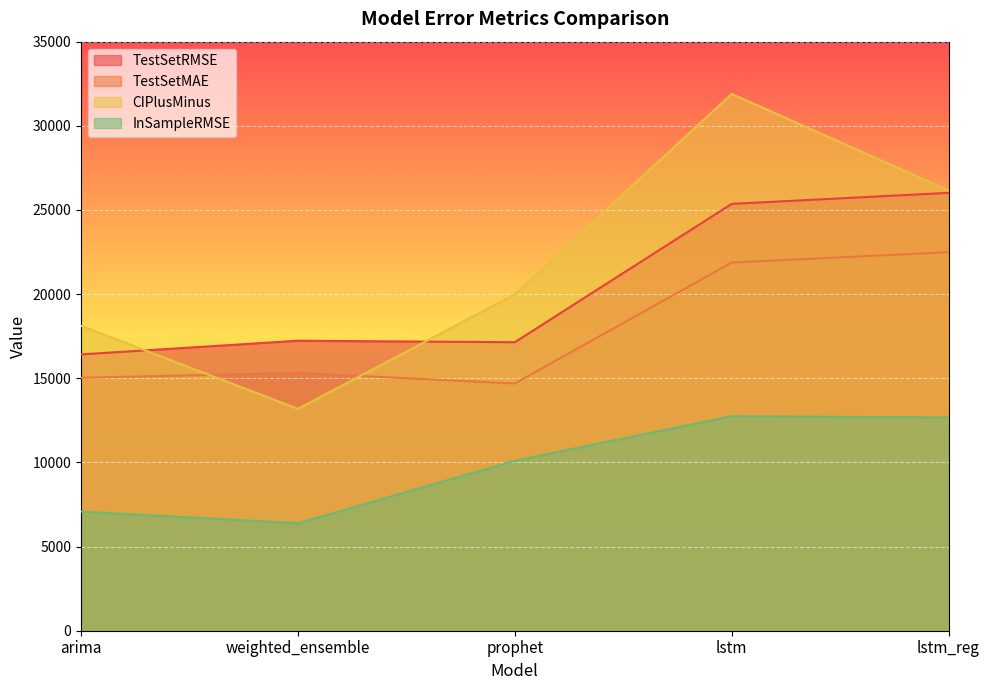

The CIPlusMinus series shows 51300.2 at lstm. True or false?

False